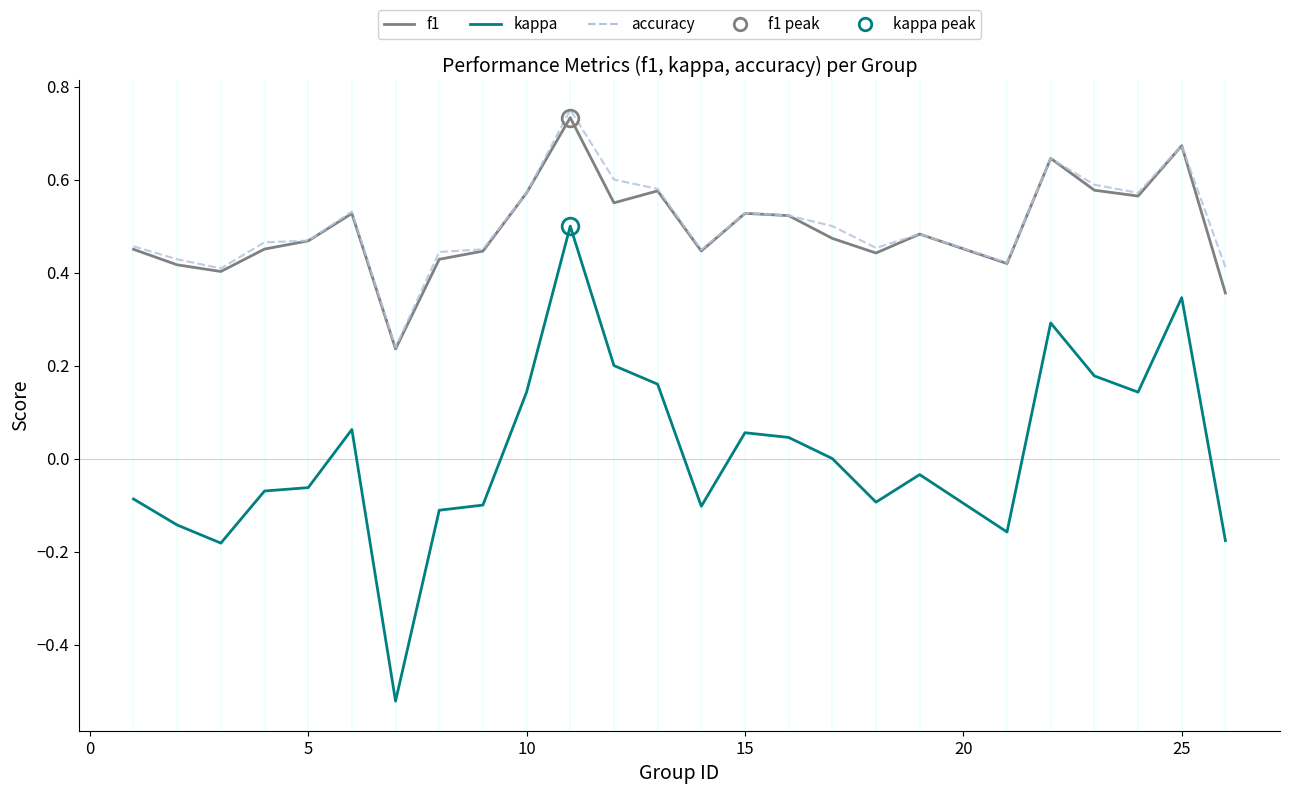

True or false: f1 and kappa intersect in this chart.

False